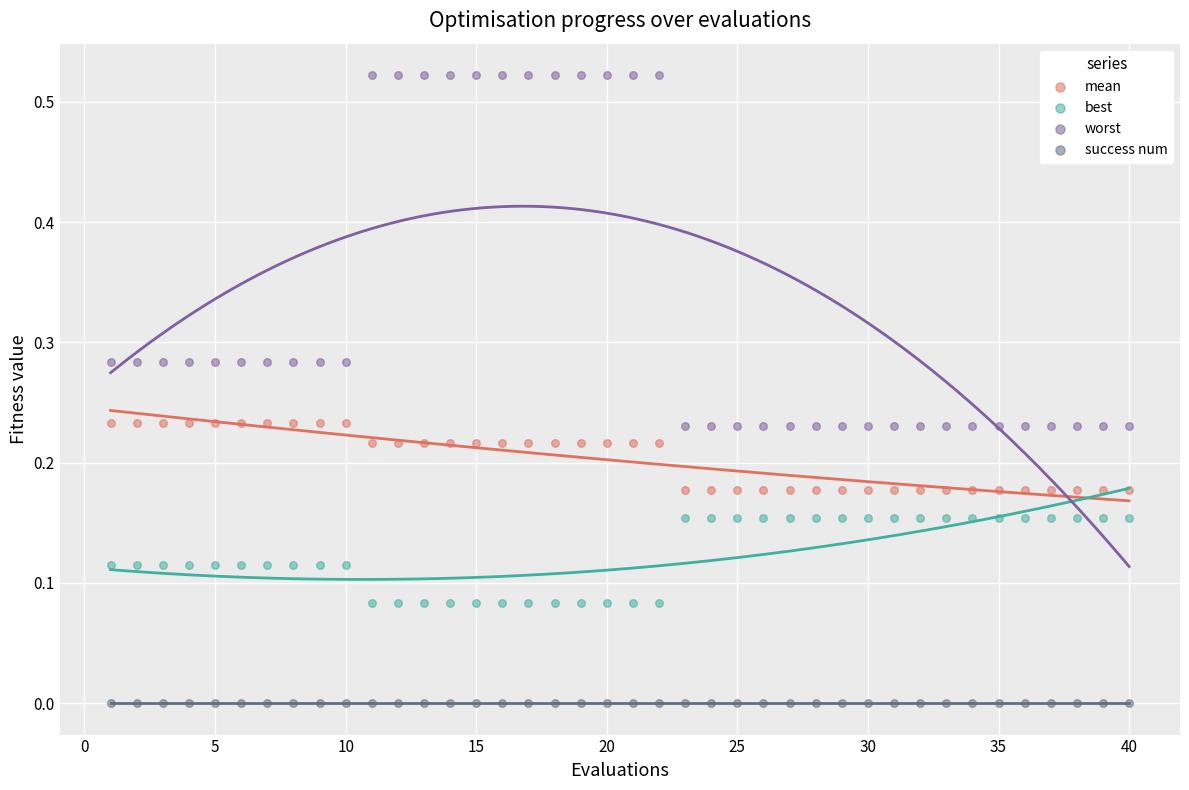

Which series contains the highest Y value?

worst